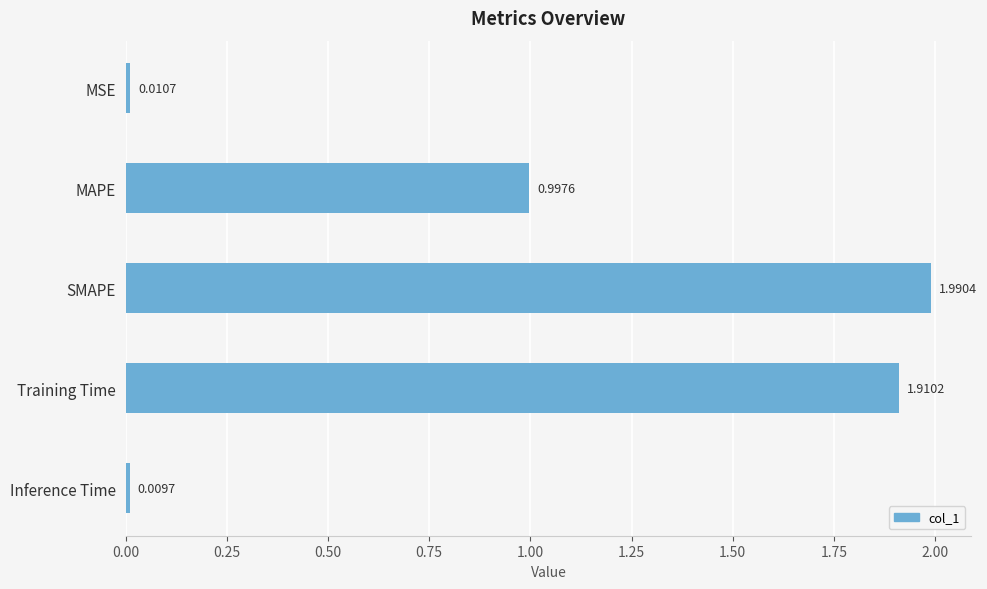

What is the greatest value displayed?

2.0